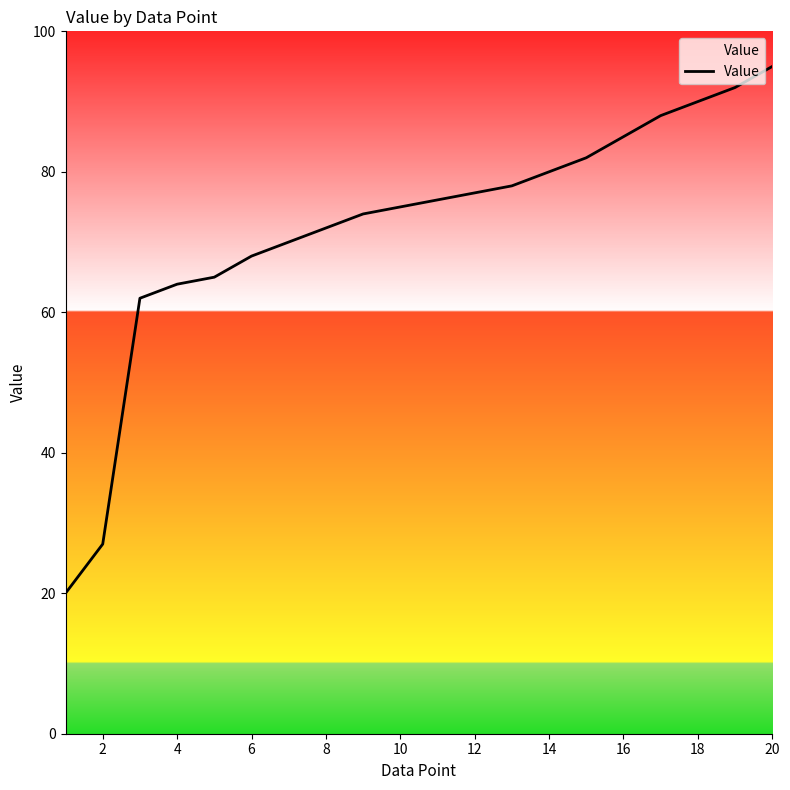

What is the difference between the maximum and minimum values?

75